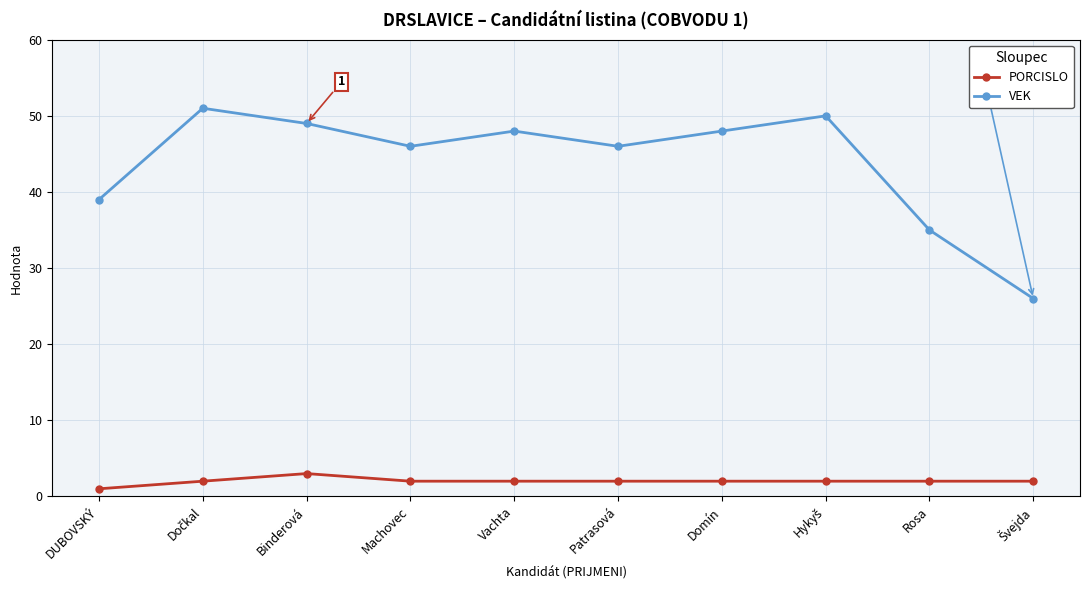

At how many categories does at least one series exceed 9?

10